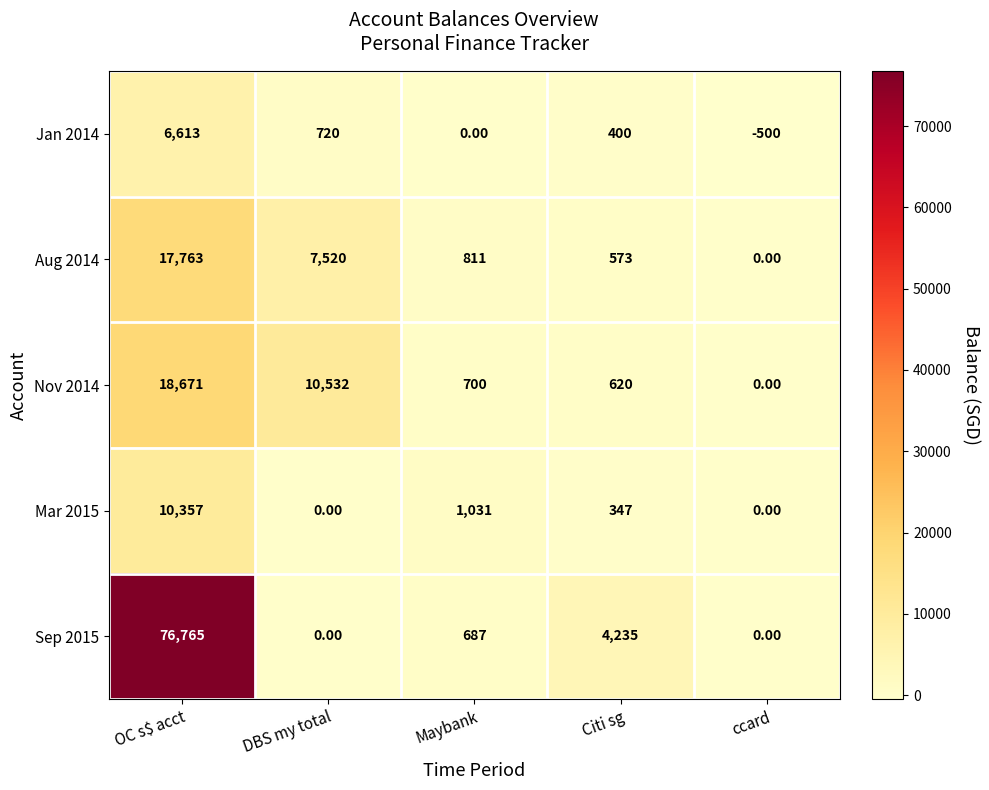

Which series has the widest spread of values?

Sep 2015